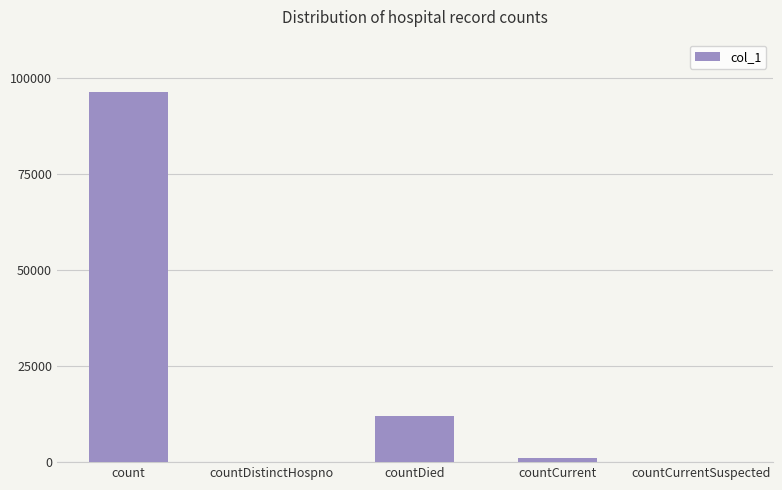

At which label does the data first exceed 1021?

count